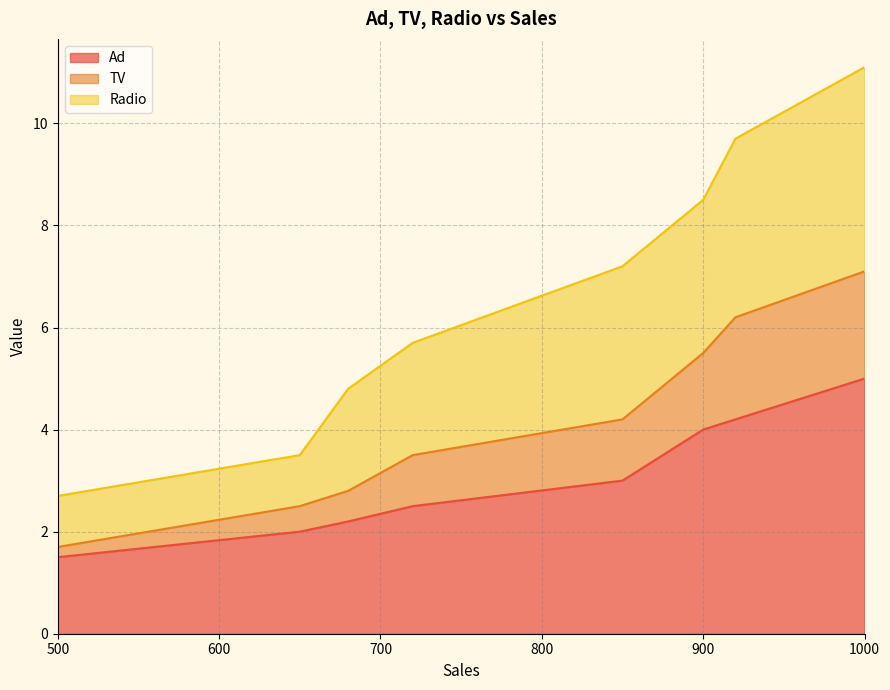

Which series has the largest range (max minus min)?

Radio